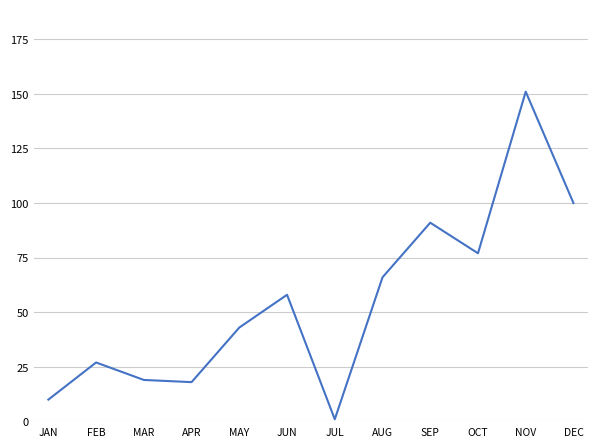

The chart shows a value of 151 at NOV. True or false?

True